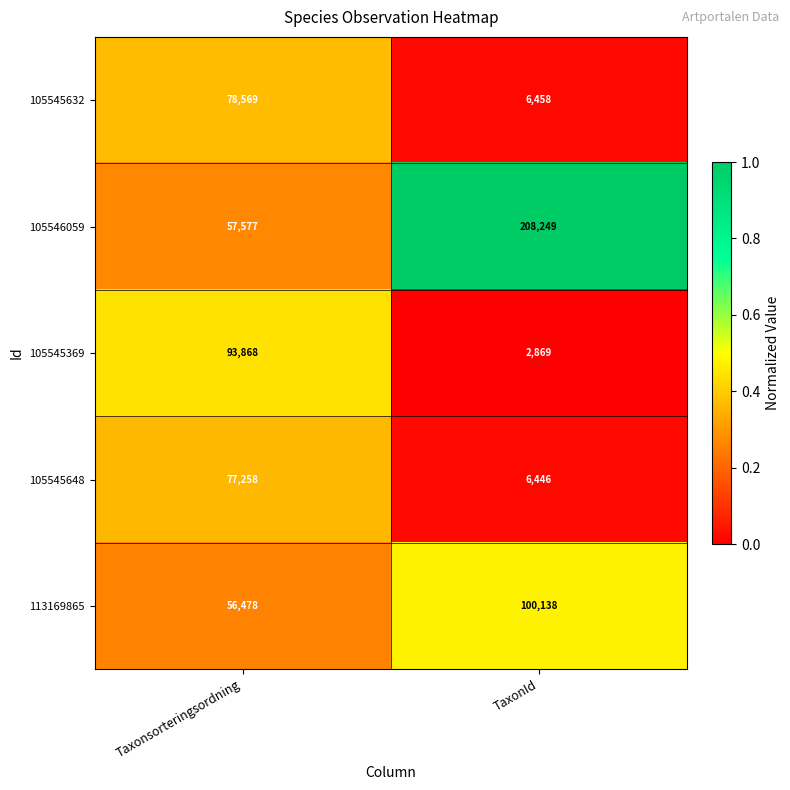

What is the difference between the 113169865 values at Taxonsorteringsordning and TaxonId?

43660